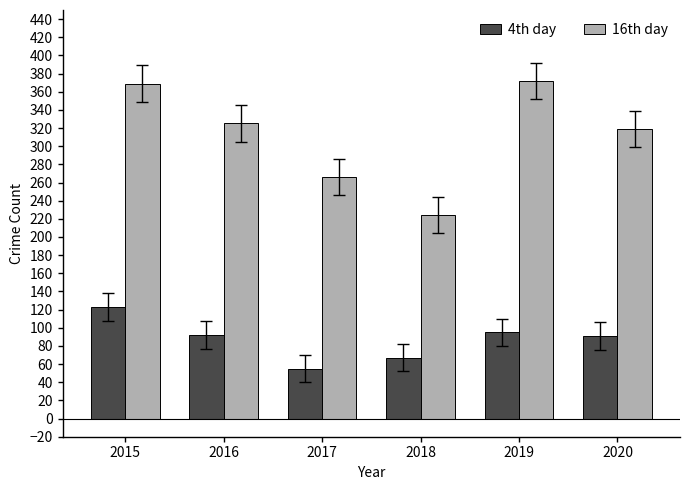

What is the difference between the second highest and minimum values in the 16th day series?

145